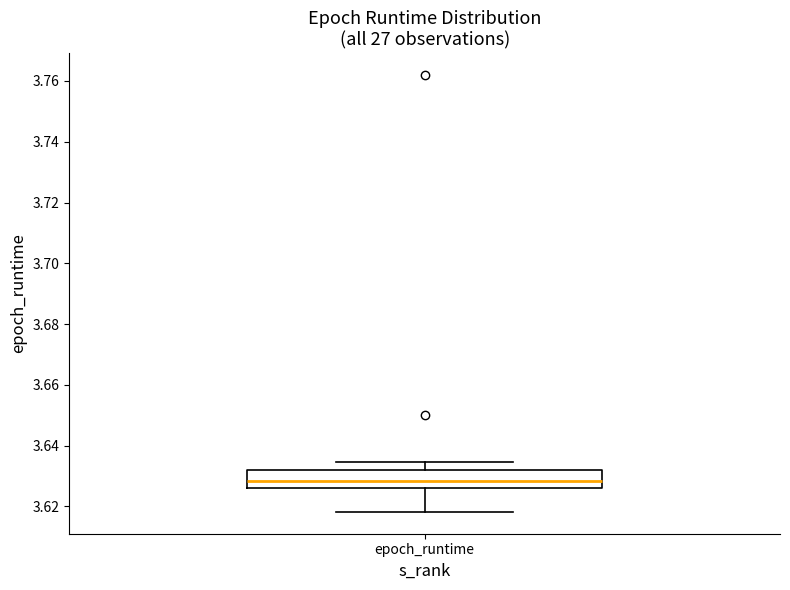

Transcribe this box plot: give where the median line is, the range the box spans, and where the two whiskers end, as read against the y-axis. The values are not printed on the chart, so give them approximately, as read against the axis.

median 3.628, box 3.626 to 3.632, whiskers 3.618 to 3.634